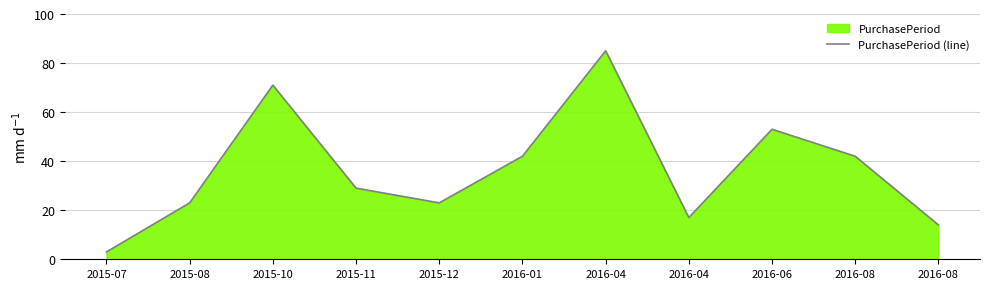

At which category does the chart reach its peak across all series?

2016-04